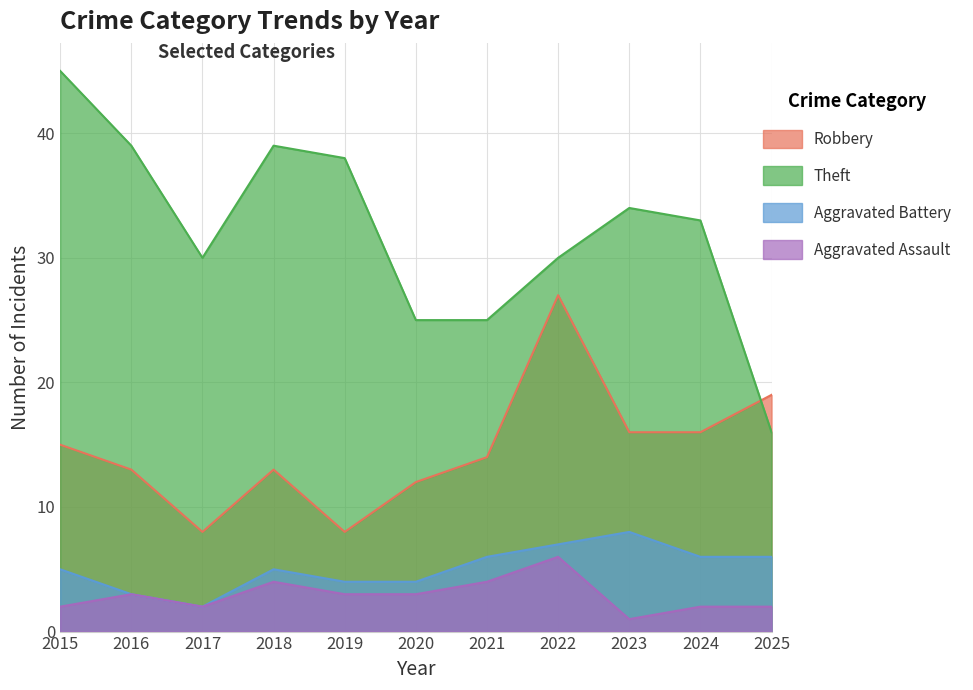

Which category has the lowest value in the Robbery series?

2017